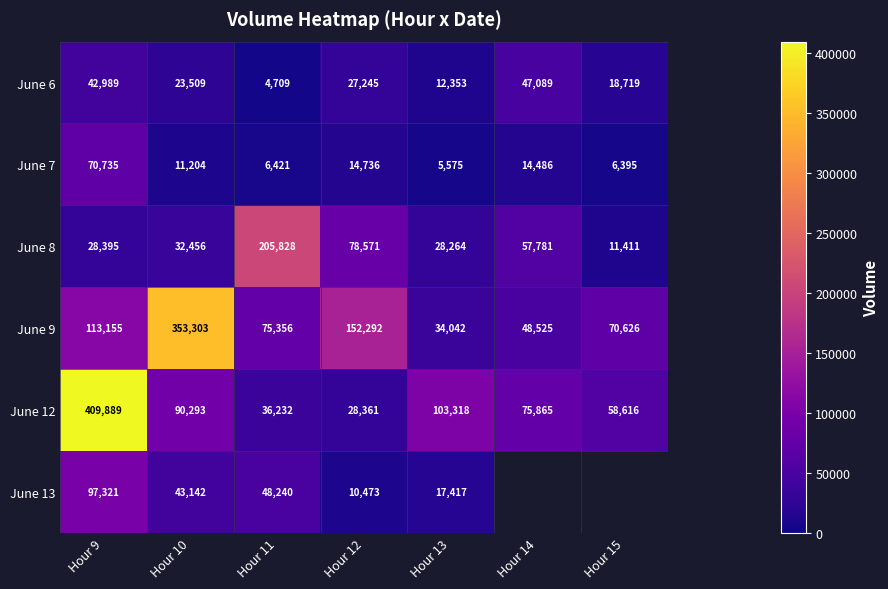

Between Hour 14 and Hour 10, which is larger?

Hour 14